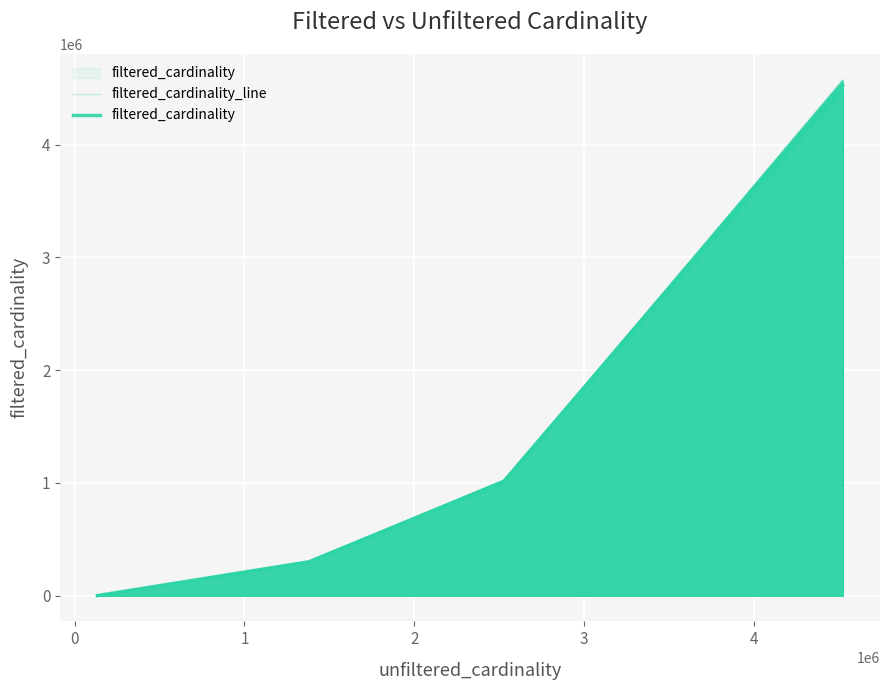

How many categories are shown in the chart?

4